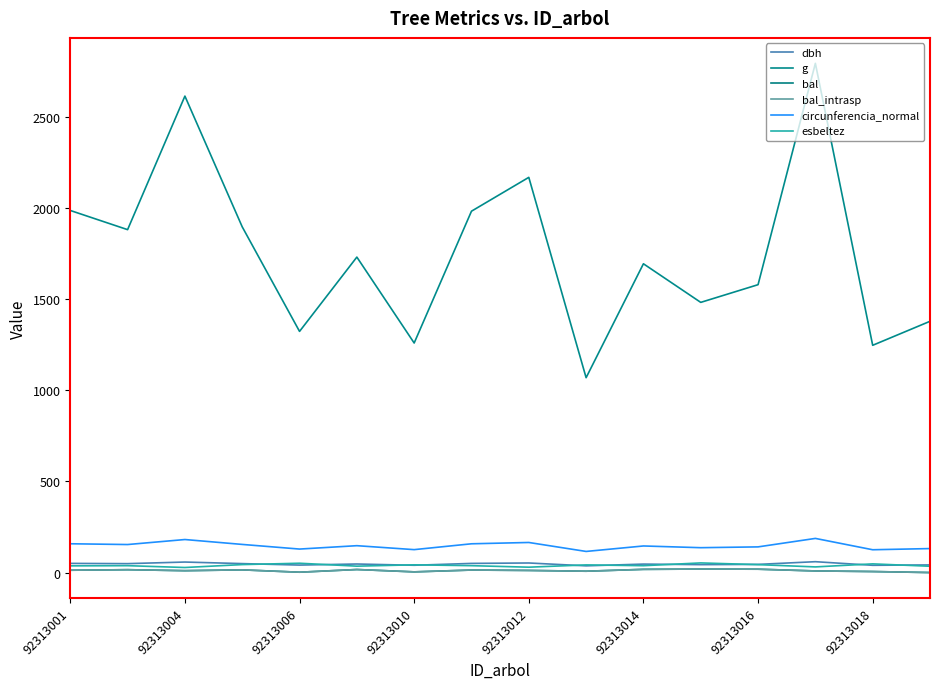

Does the chart display data point markers on the line(s)?

No